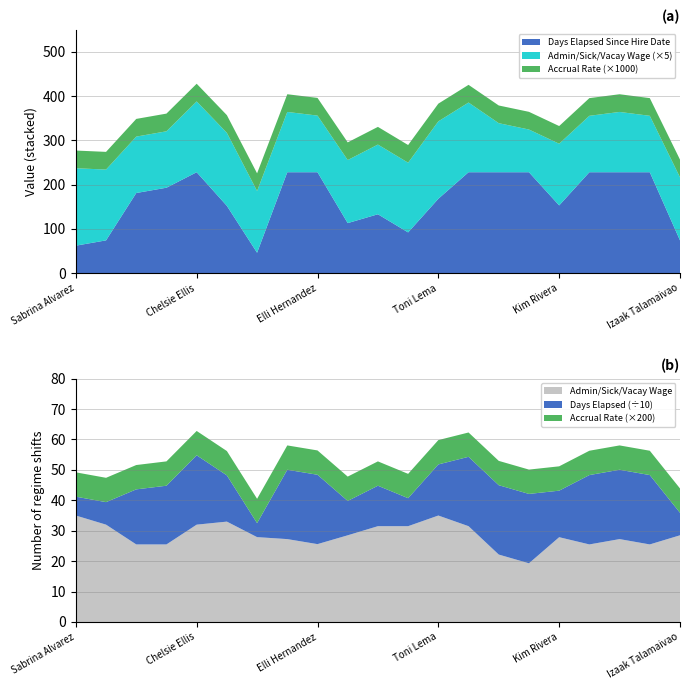

Reading right to left, extract all data points from this chart.

Days Elapsed Since Hire Date: Izaak Talamaivao=74.0	Michelle Song=228.0	Cecilia Santos=228.0	Jessica Robles=228.0	Kim Rivera=153.0	Devan Mitchell=228.0	Peggy Misquez=228.0	Sheena Martin=228.0	Toni Lema=168.0	Reno Lam=92.0	Kenneth Inocencio=133.0	Krystal Huck=113.0	Elli Hernandez=228.0	Miriam Hernandez=228.0	Bell Gutierrez=46.0	Christina Estrada=152.0	Chelsie Ellis=228.0	Vick Duenas=193.0	Desirae Duarte=181.0	Adrianne Camacho=74.0	Sabrina Alvarez=62.0
Admin/Sick/Vacay Wage: Izaak Talamaivao=28.5	Michelle Song=25.5	Cecilia Santos=27.2	Jessica Robles=25.5	Kim Rivera=27.9	Devan Mitchell=19.3	Peggy Misquez=22.2	Sheena Martin=31.5	Toni Lema=35.0	Reno Lam=31.5	Kenneth Inocencio=31.5	Krystal Huck=28.5	Elli Hernandez=25.6	Miriam Hernandez=27.2	Bell Gutierrez=27.9	Christina Estrada=33.0	Chelsie Ellis=32.0	Vick Duenas=25.5	Desirae Duarte=25.5	Adrianne Camacho=32.0	Sabrina Alvarez=35.0
Accrual Rate: Izaak Talamaivao=0.0	Michelle Song=0.0	Cecilia Santos=0.0	Jessica Robles=0.0	Kim Rivera=0.0	Devan Mitchell=0.0	Peggy Misquez=0.0	Sheena Martin=0.0	Toni Lema=0.0	Reno Lam=0.0	Kenneth Inocencio=0.0	Krystal Huck=0.0	Elli Hernandez=0.0	Miriam Hernandez=0.0	Bell Gutierrez=0.0	Christina Estrada=0.0	Chelsie Ellis=0.0	Vick Duenas=0.0	Desirae Duarte=0.0	Adrianne Camacho=0.0	Sabrina Alvarez=0.0